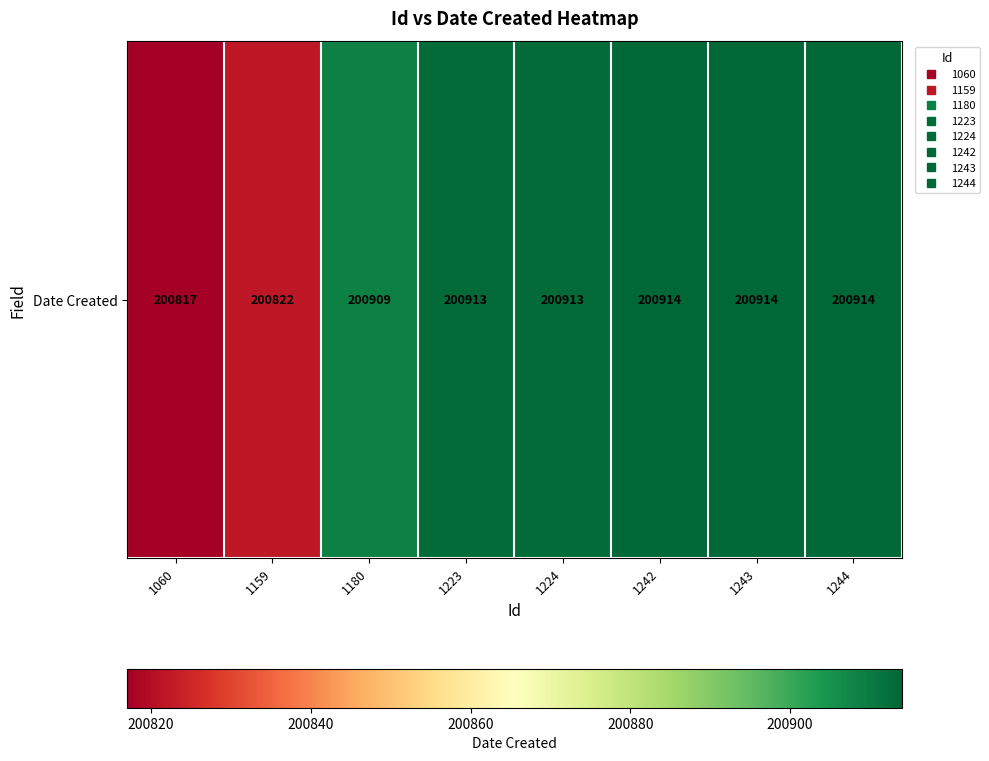

What value does the data have at 1060, to the nearest 10?

200820